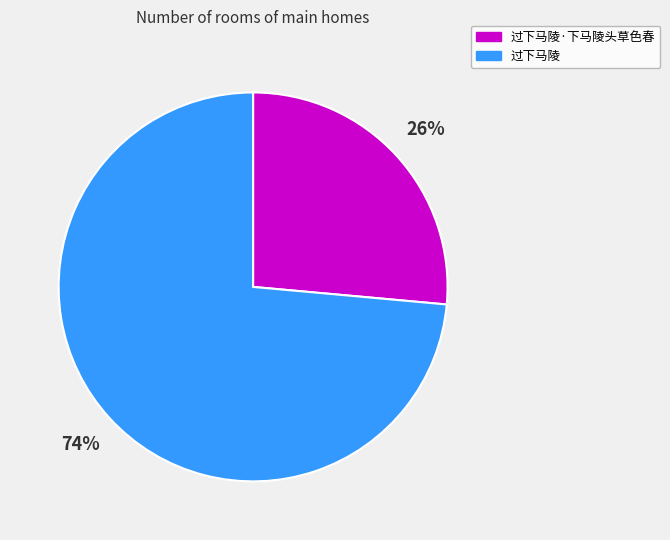

To the nearest percent, what is the average slice percentage?

50%